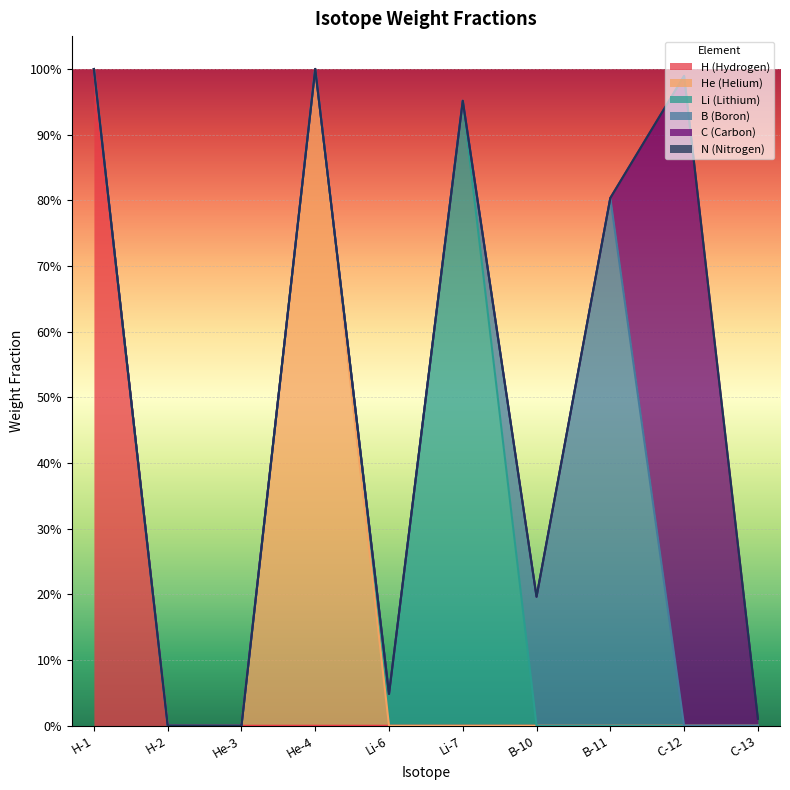

Is it true that C-12 equals 0.4 at Li-7?

False